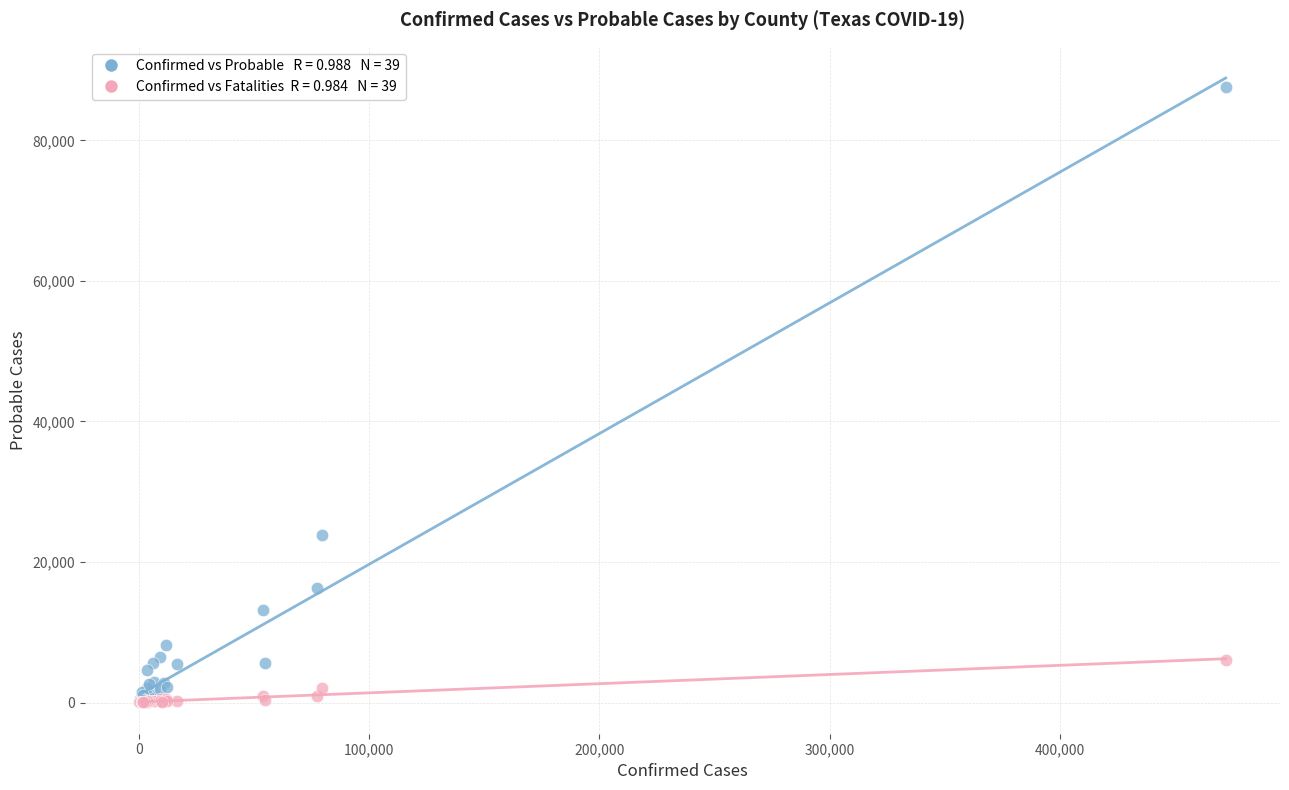

Across all series, what Y value is closest to 43831?

23808